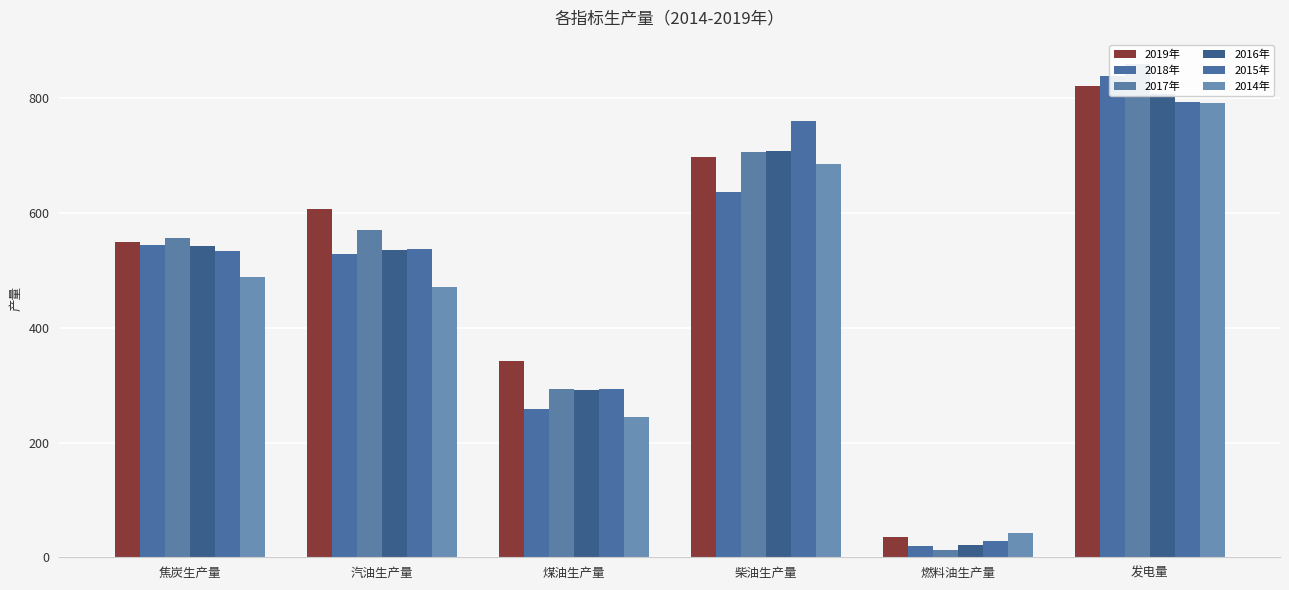

Where is 2016年 nearest to the value 414?

煤油生产量